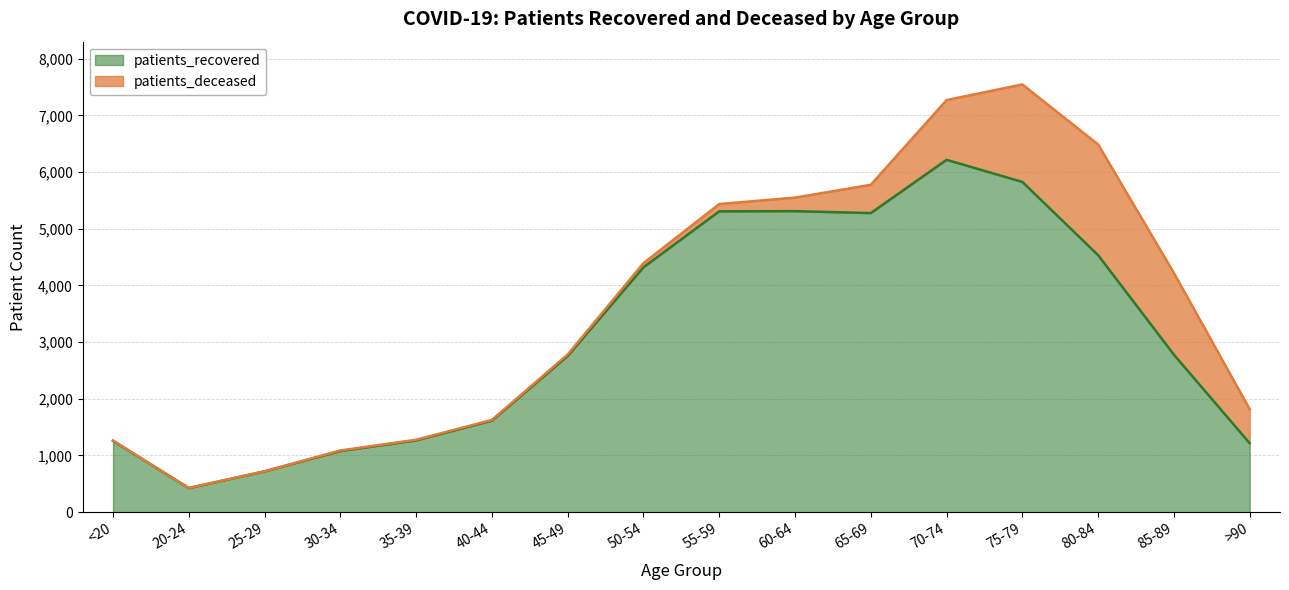

How many data points does each series have?

16